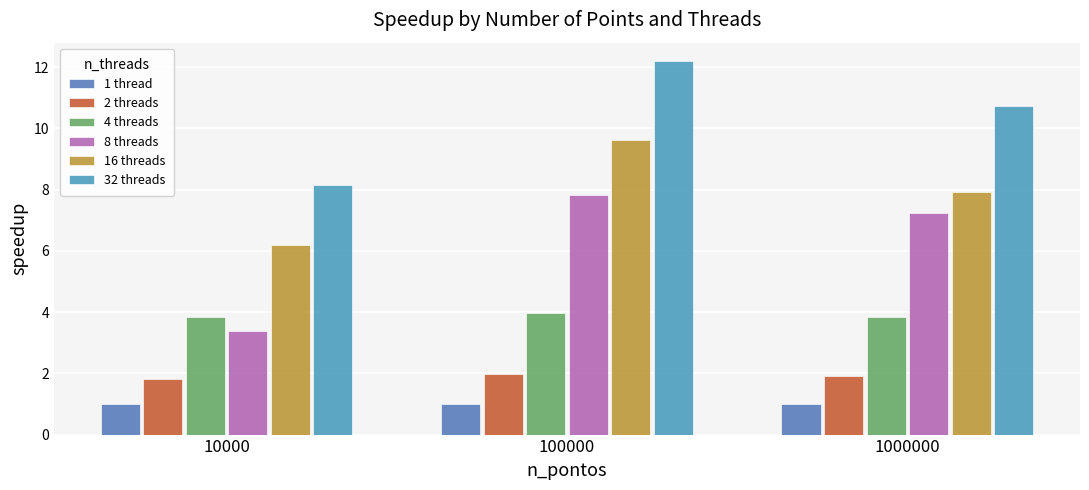

Reading left to right, list all the values displayed in this chart.

1 thread: 1.0	1.0	1.0
2 threads: 1.8	2.0	1.9
4 threads: 3.8	4.0	3.8
8 threads: 3.4	7.8	7.2
16 threads: 6.2	9.6	7.9
32 threads: 8.1	12.2	10.7